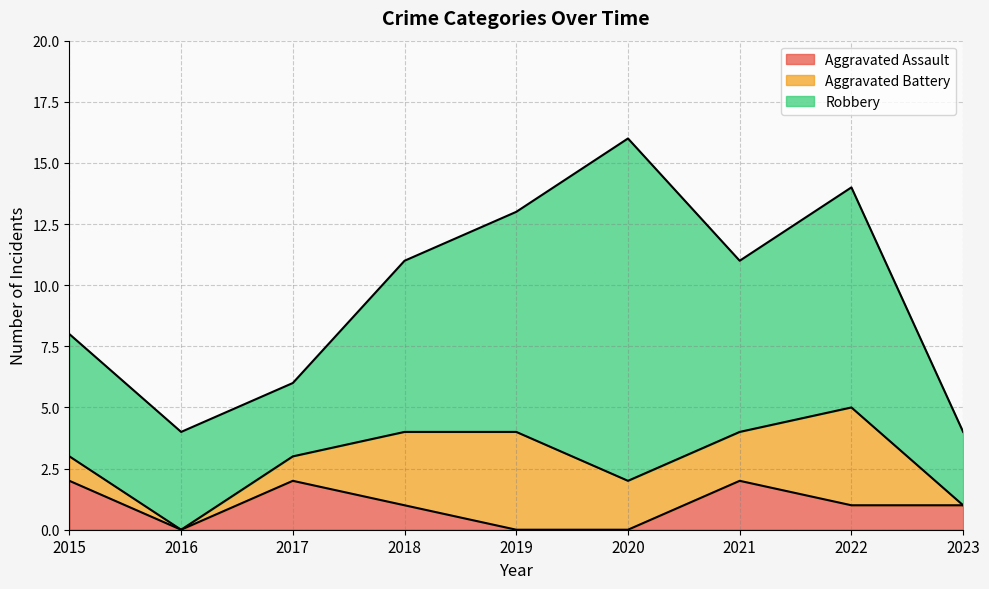

True or false: Robbery and Aggravated Battery intersect in this chart.

False